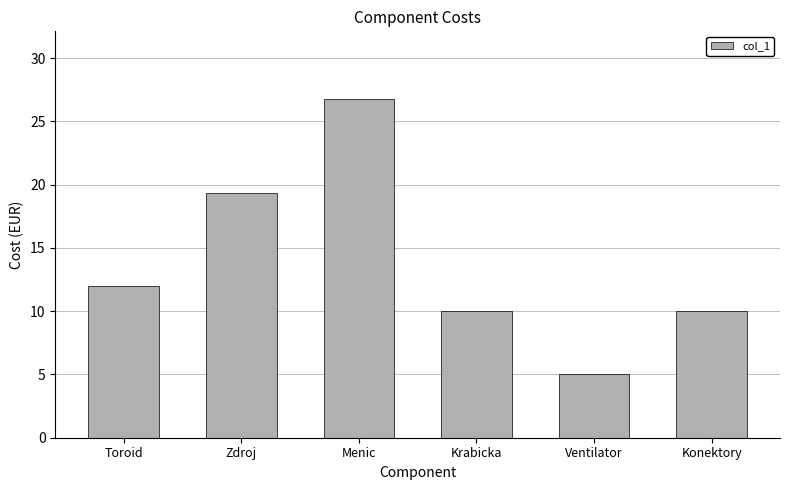

What is the change in value from Ventilator to Konektory?

+5.0